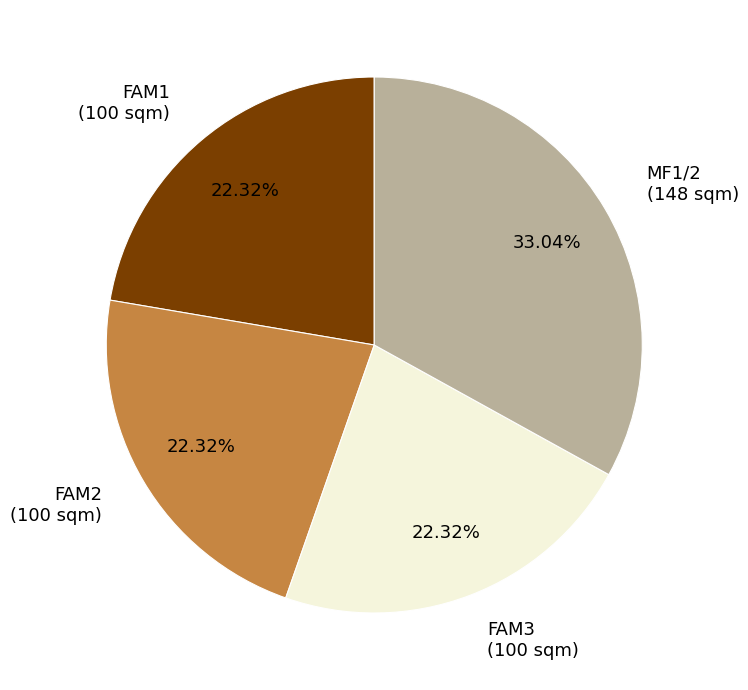

Is FAM1 the majority of the pie?

No